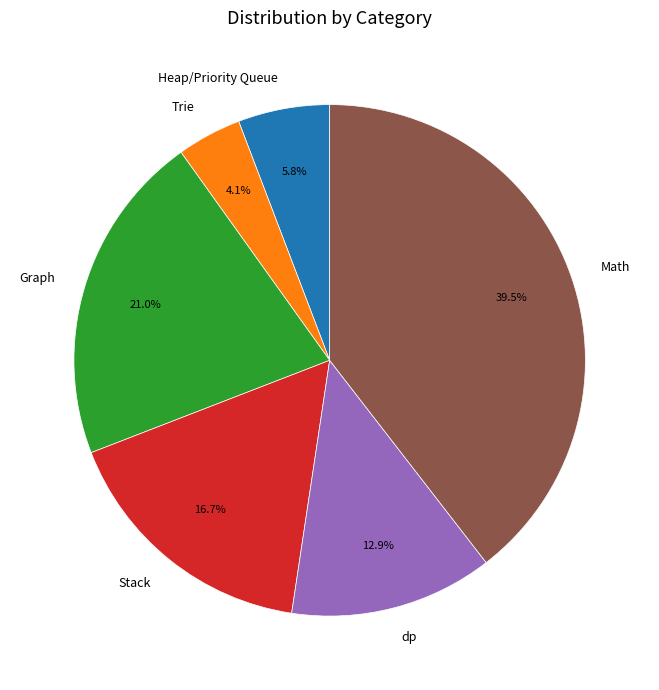

What is the ratio of the value at Math to the value at Heap/Priority Queue?

6.8